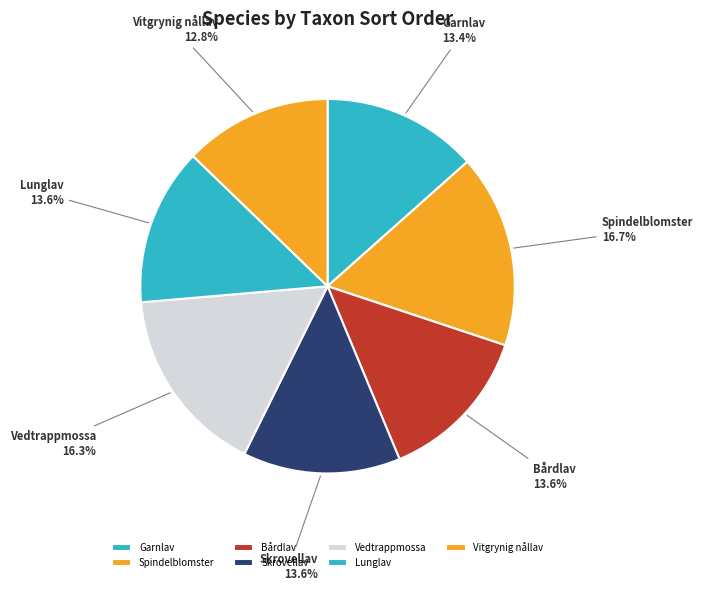

To the nearest percent, what is the average slice percentage?

14%